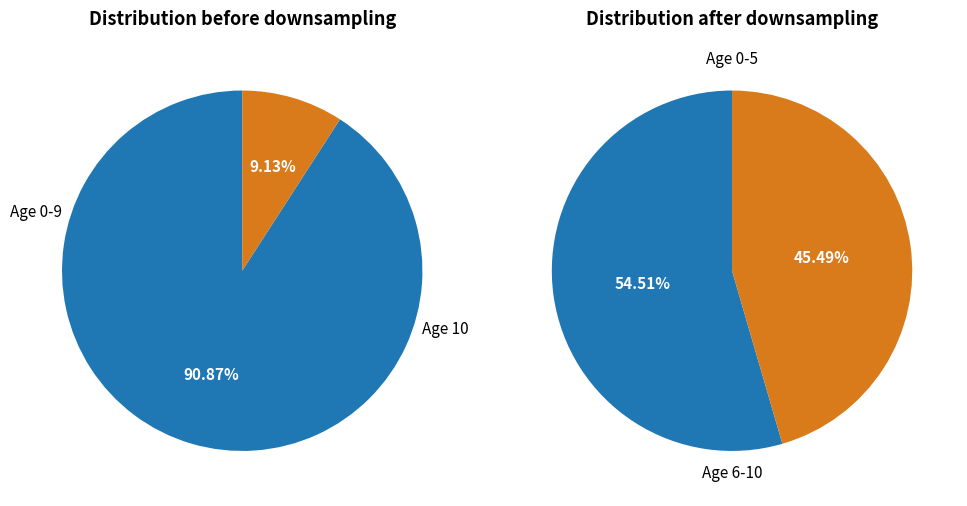

Is the sum of 2 and 6 greater than half?

No